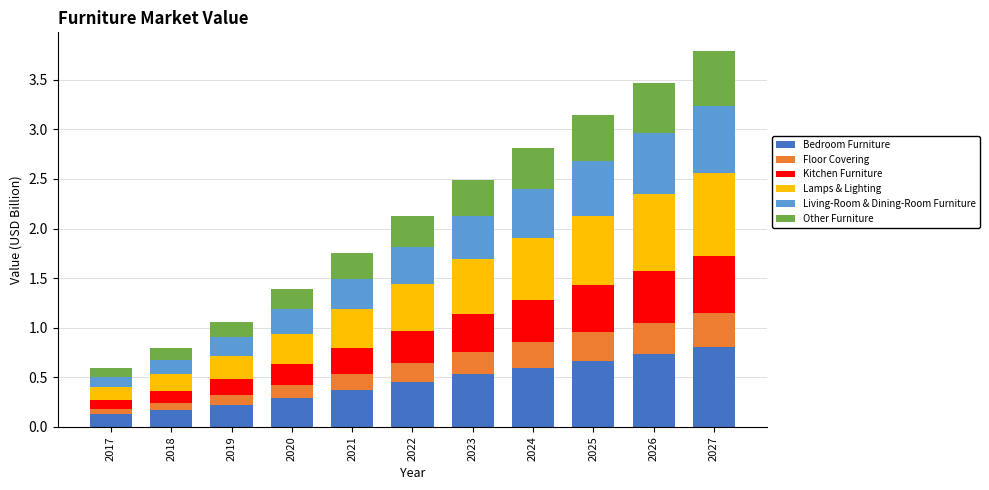

Is it true that Bedroom Furniture equals 0.5 at 2023?

True